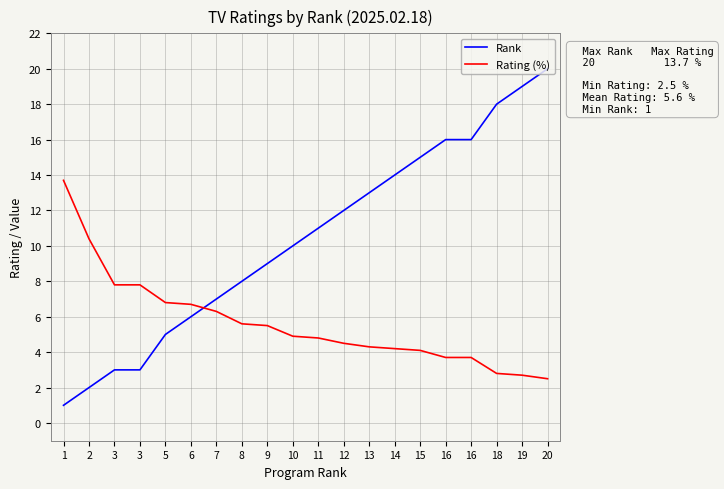

Rank the series by their average value, from highest to lowest.

Rank, Rating (%)